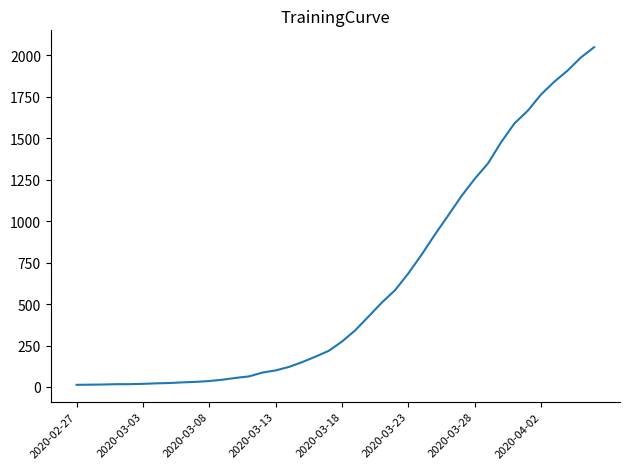

What is the greatest value displayed?

2049